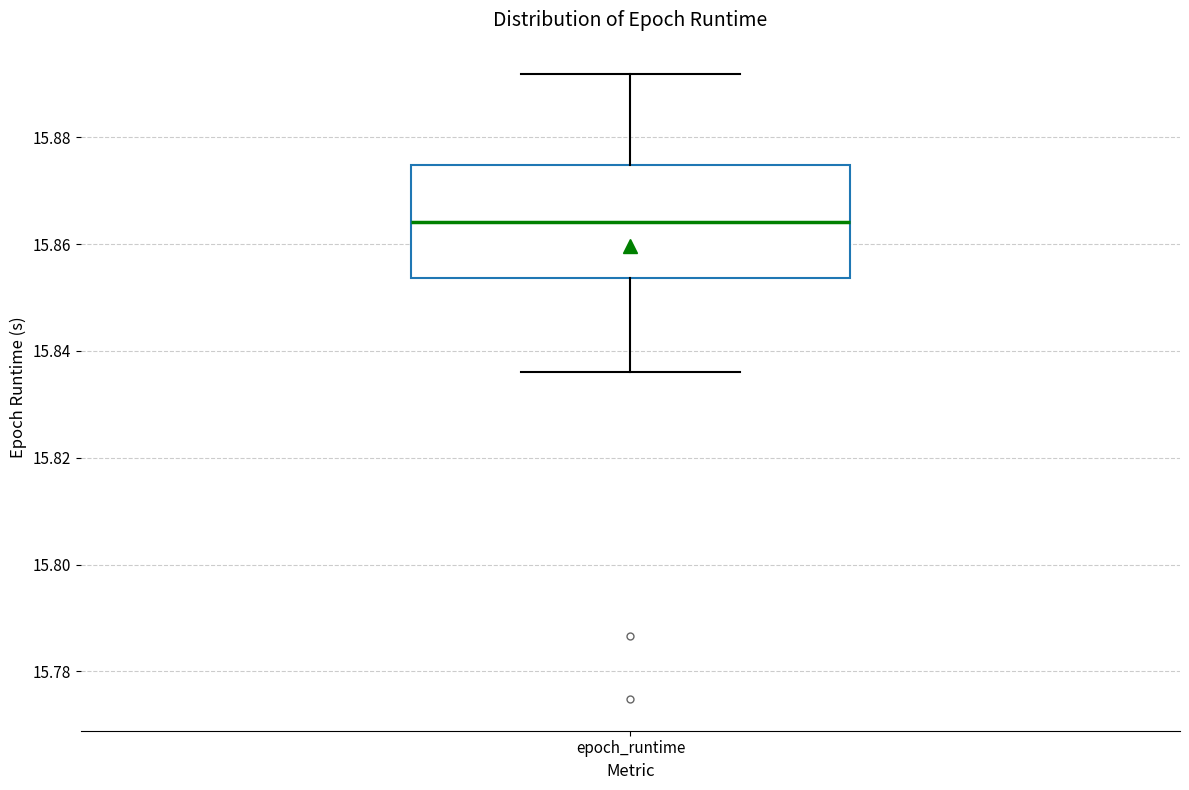

Read this box plot against the y-axis: the position of the median line, the range covered by the box, and the ends of both whiskers. The values are not printed on the chart, so give them approximately, as read against the axis.

median 15.864, box 15.854 to 15.874, whiskers 15.836 to 15.892